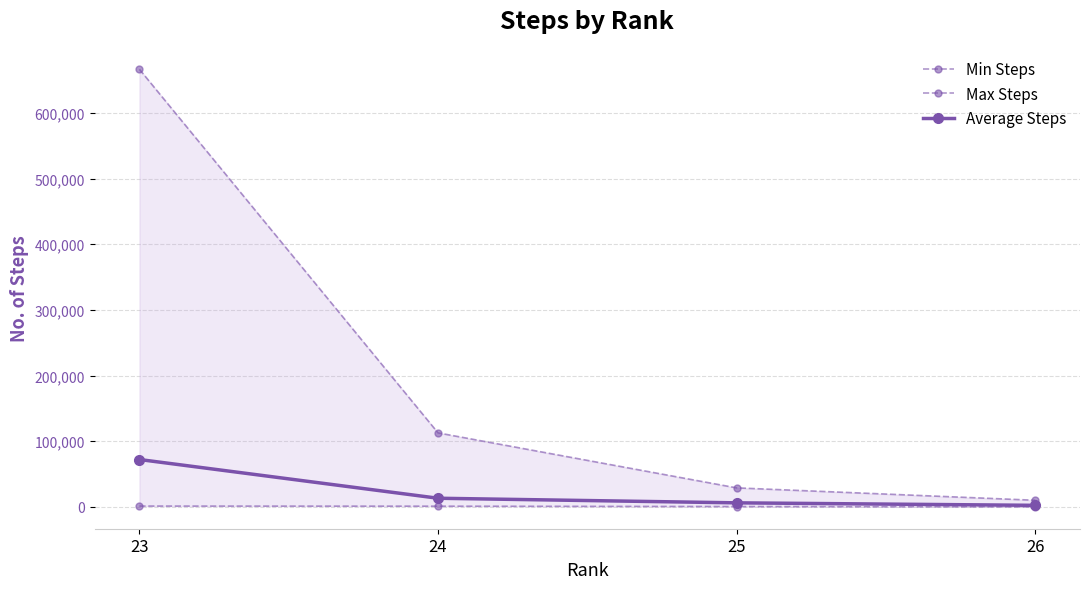

How many data points in Average Steps are less than 13192?

2